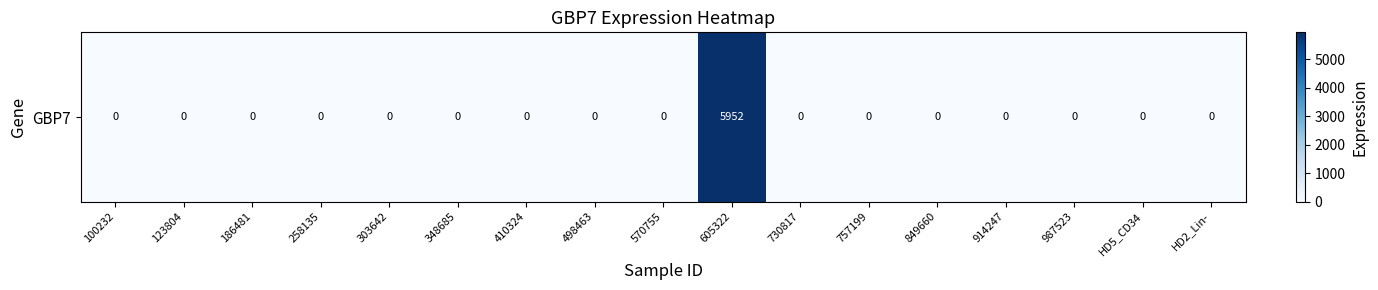

What is the difference between the values at 186481 and 605322?

5952